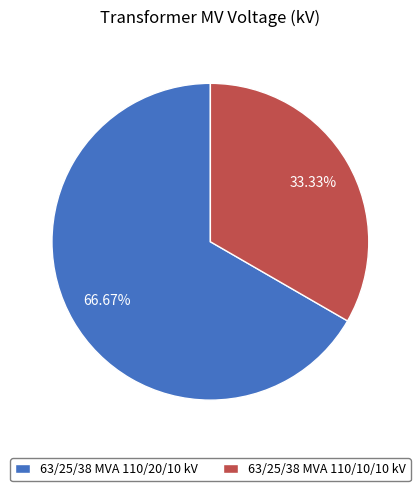

What is the ratio of the value at 63/25/38 MVA 110/10/10 kV to the value at 63/25/38 MVA 110/20/10 kV?

0.5